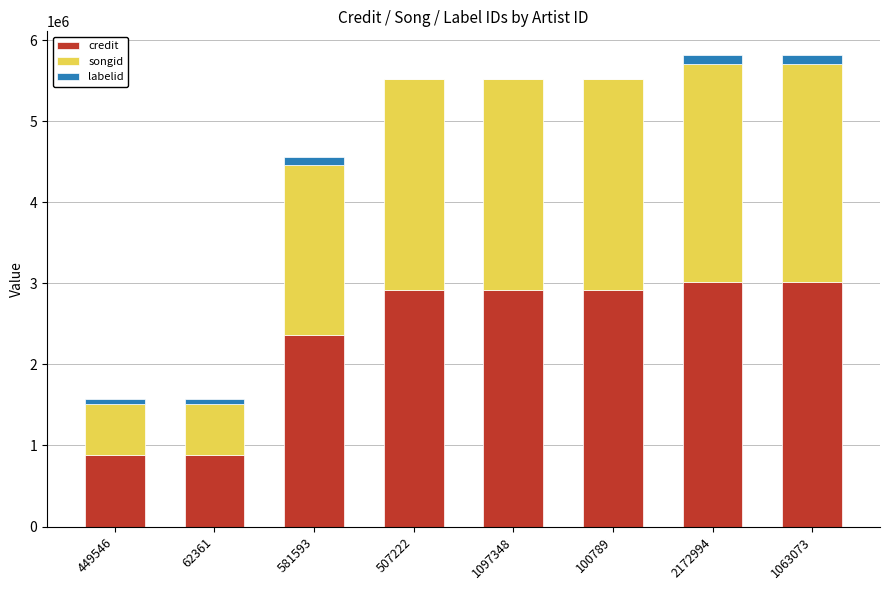

What is the maximum value for credit?

3013830